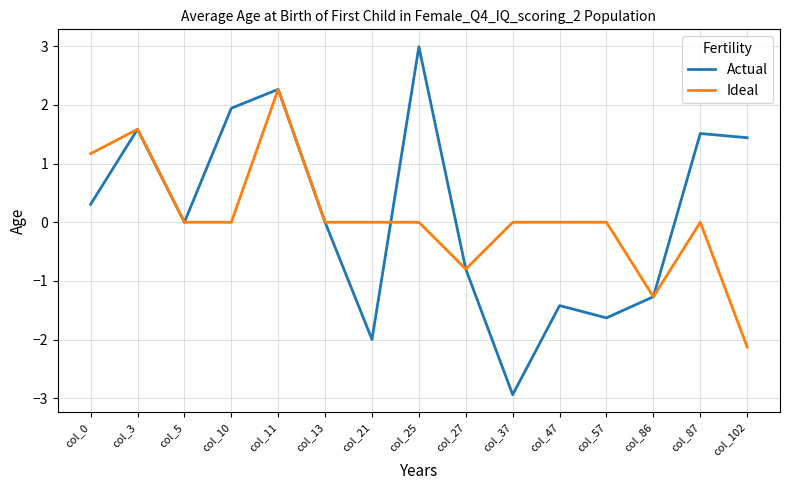

Is the value of Actual at col_3 greater than the value of Ideal at col_10?

Yes